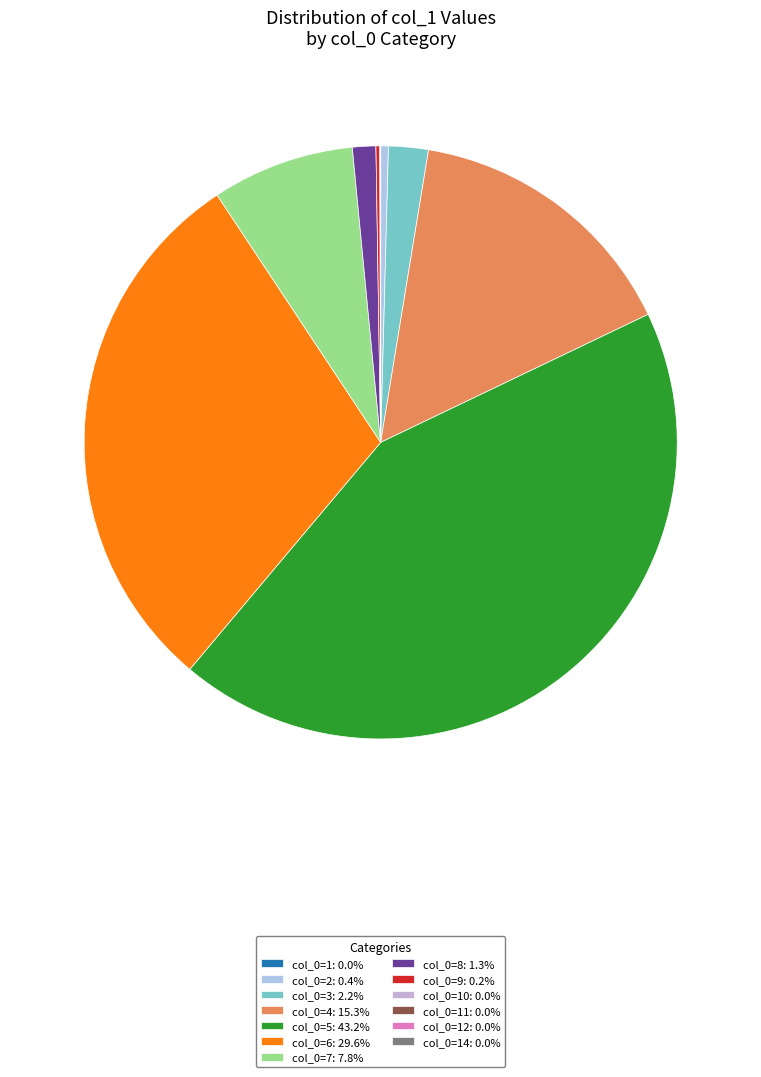

To the nearest percent, what is the difference between the largest and smallest slice percentages?

43%